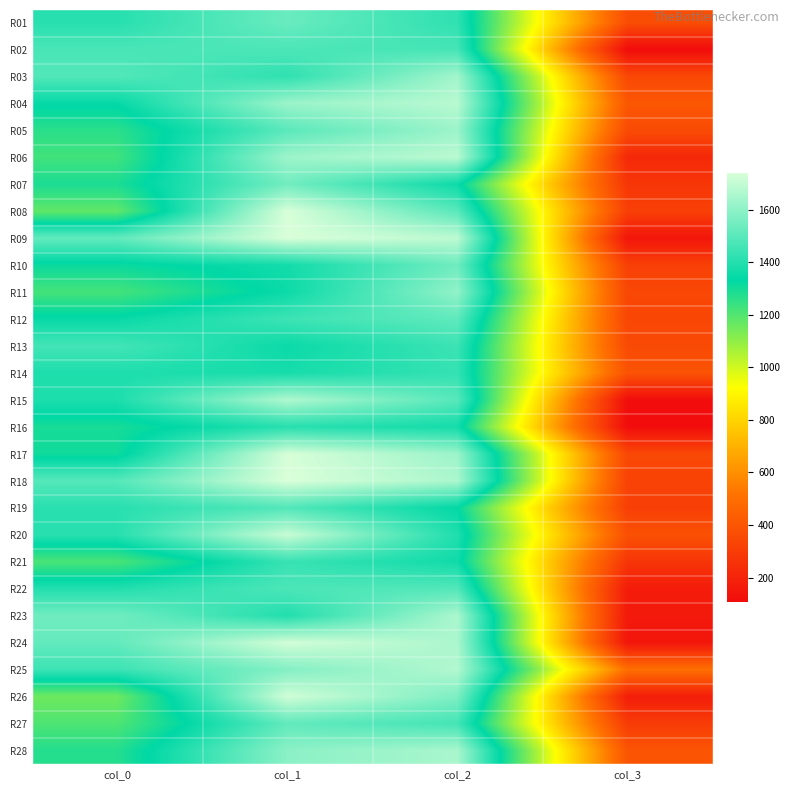

At which category is the sum across all series the highest?

col_1